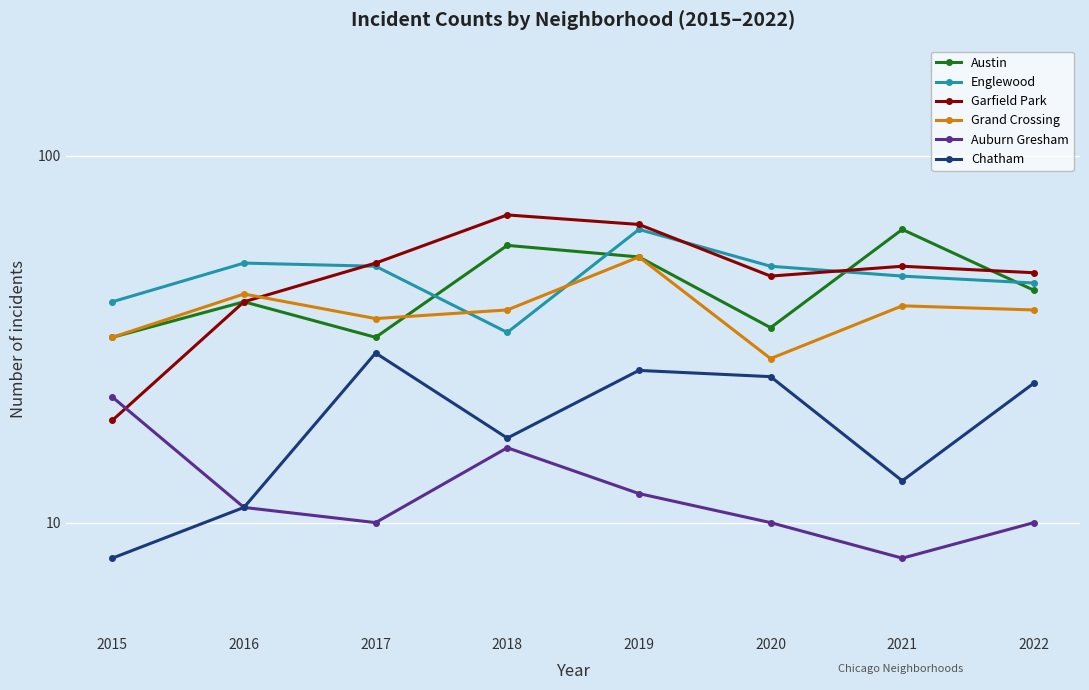

Between 2015 and 2019, which is larger?

2019